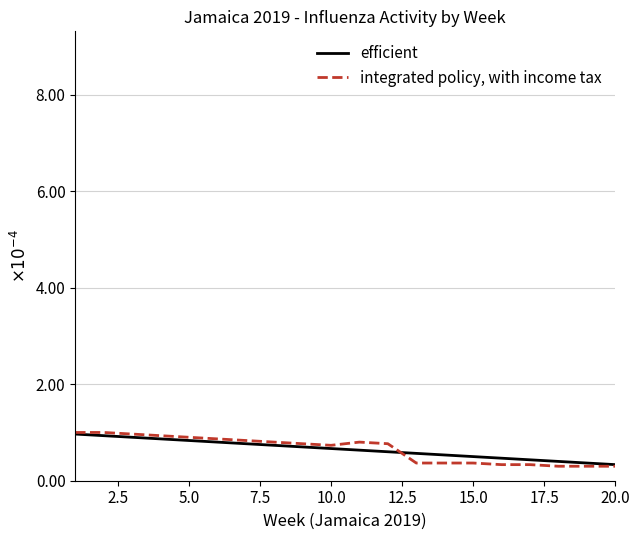

What are all the series names shown in the legend?

efficient, integrated policy, with income tax